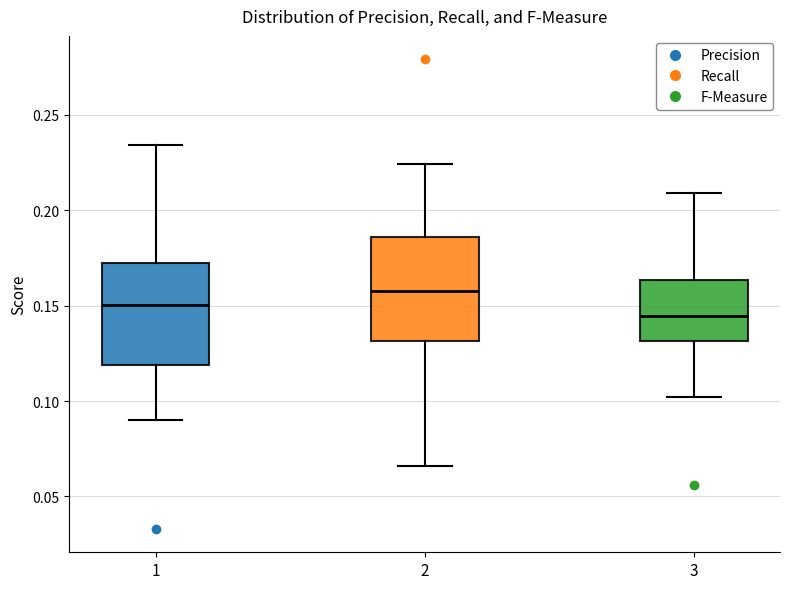

Reading left to right, read every box against the y-axis: the position of its median line, the range the box covers, and the ends of its whiskers. The values are not printed on the chart, so give them approximately, as read against the axis.

1: median 0.150, box 0.120 to 0.170, whiskers 0.090 to 0.235
2: median 0.160, box 0.130 to 0.185, whiskers 0.065 to 0.225
3: median 0.145, box 0.130 to 0.165, whiskers 0.100 to 0.210